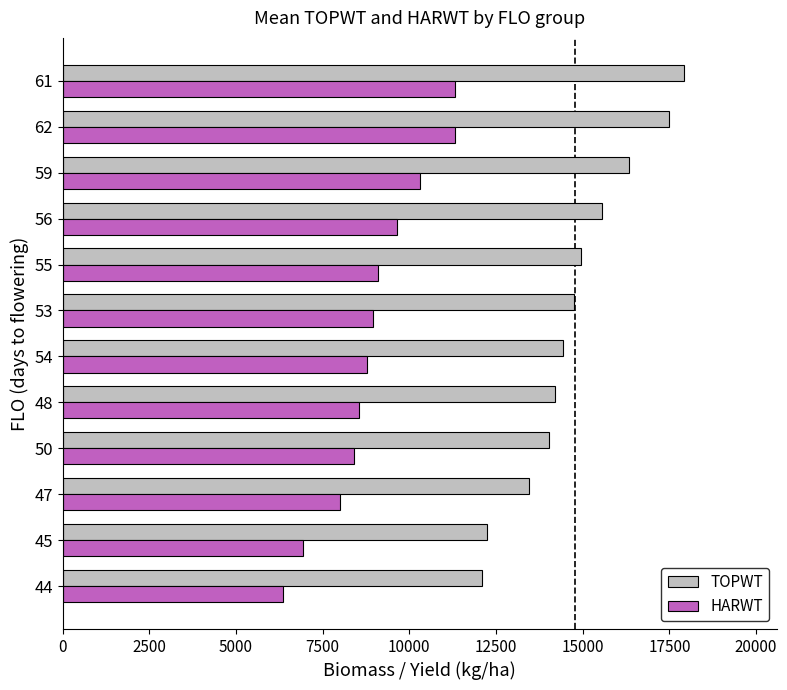

Is the value of HARWT at 61 greater than the value of TOPWT at 62?

No